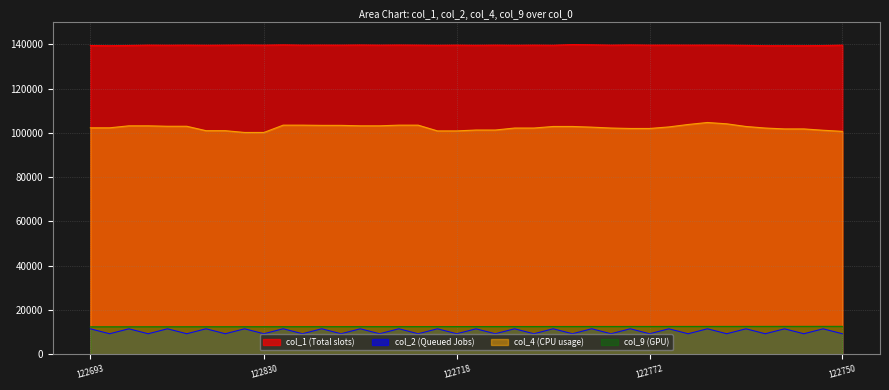

What is the difference between the highest and lowest values at 122718?

130338.0